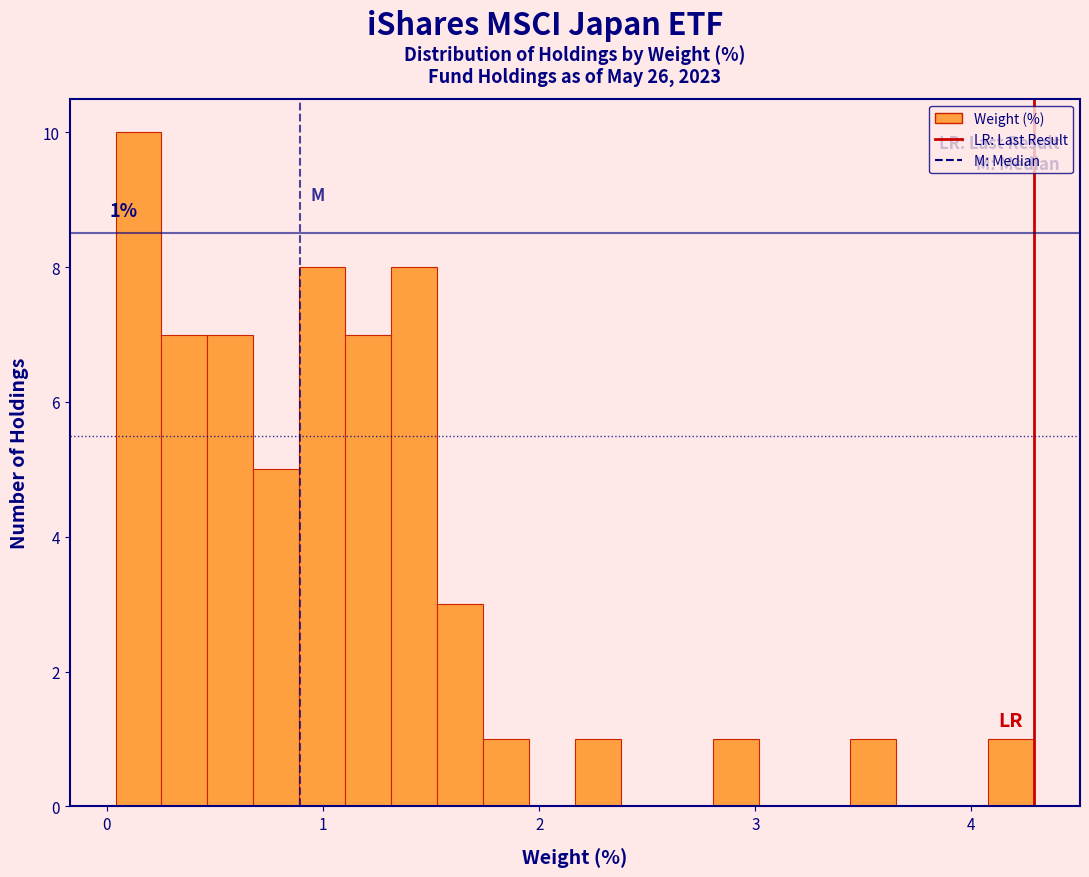

Around what value on the x-axis is the tallest bar? Give the approximate position of its centre, as read against the axis.

0.1